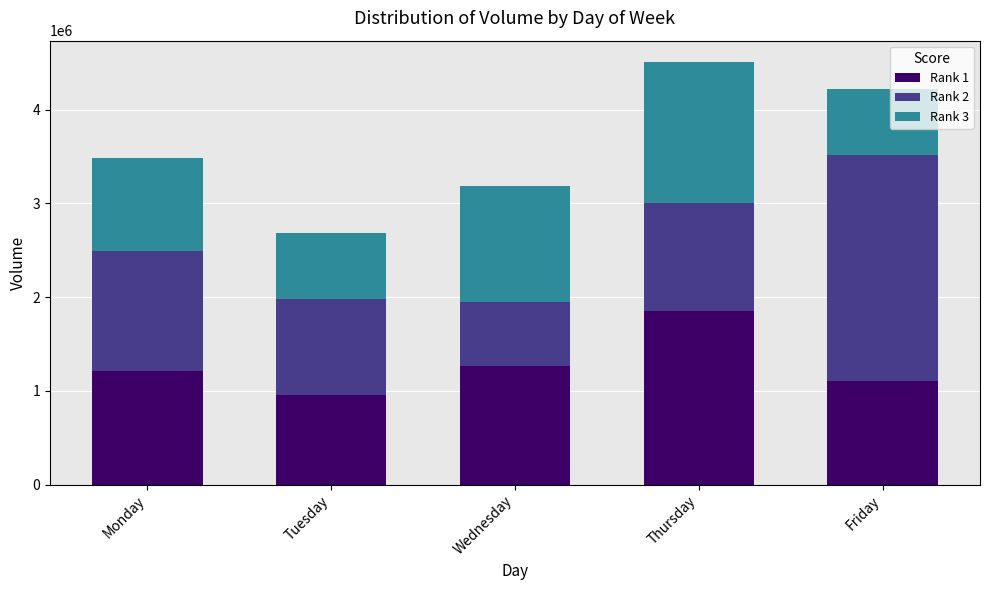

At which category is the sum across all series the highest?

Thursday